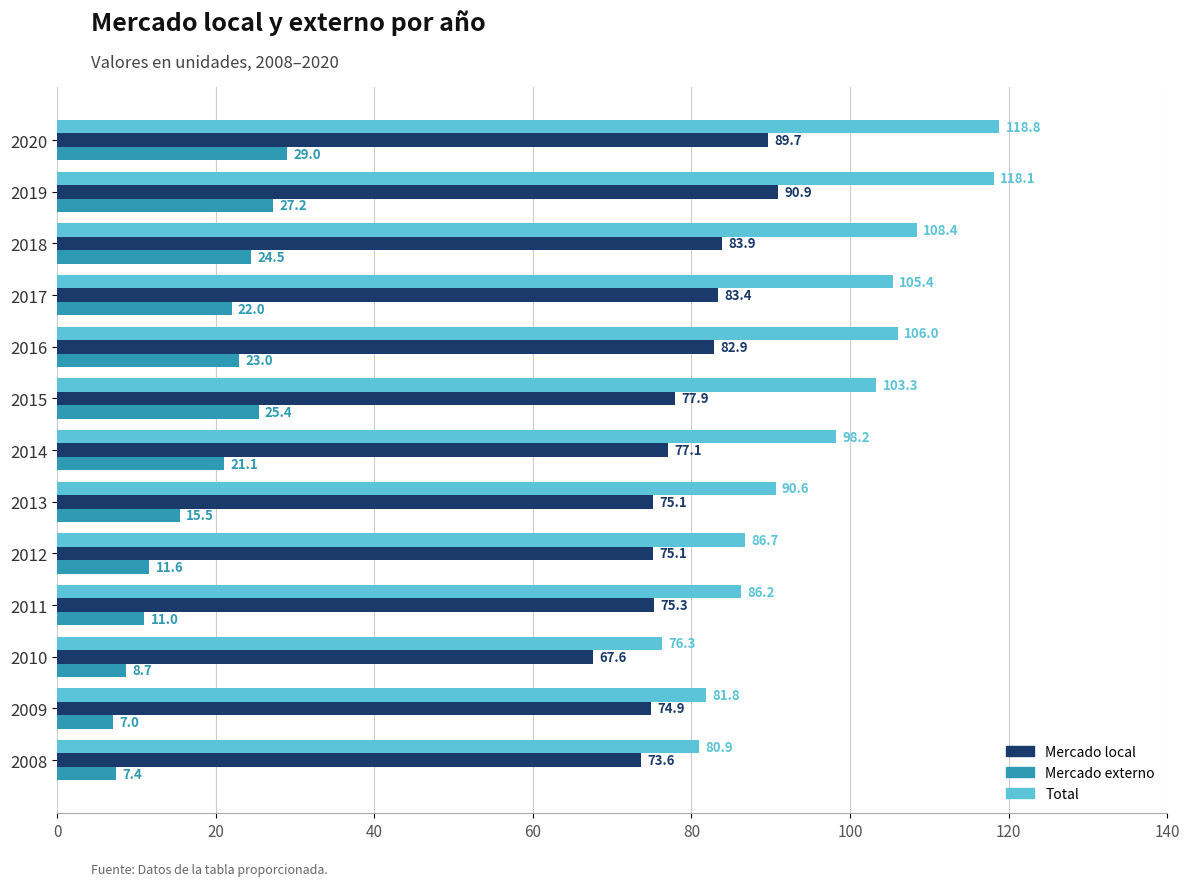

Which category has the lowest value in the Total series?

2010